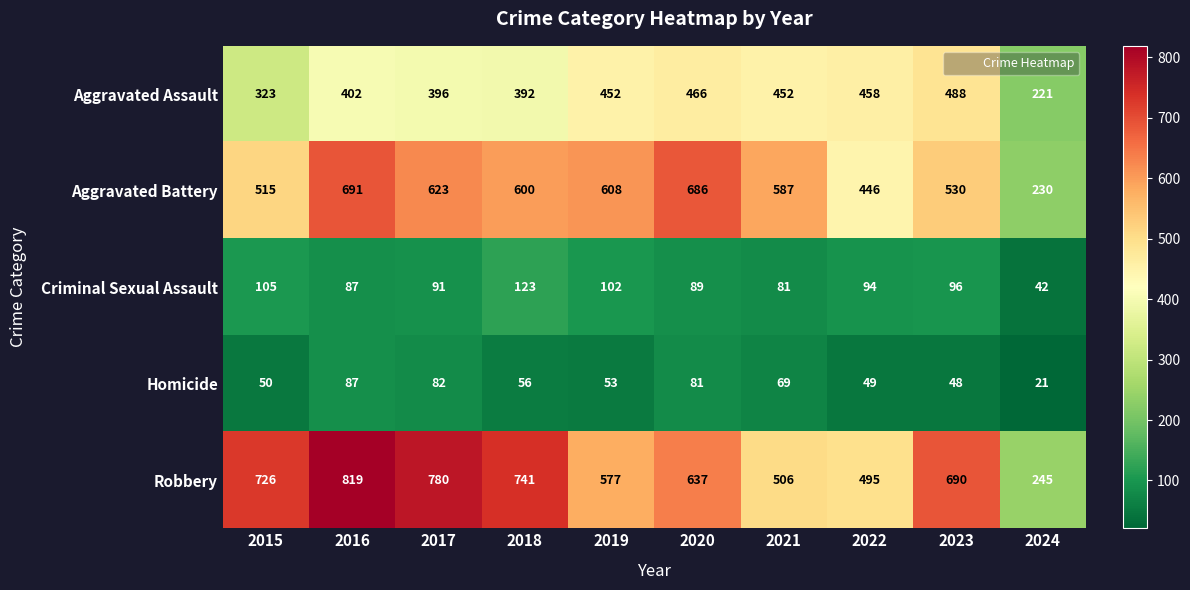

Rank the series by their maximum value, from lowest to highest.

Homicide, Criminal Sexual Assault, Aggravated Assault, Aggravated Battery, Robbery